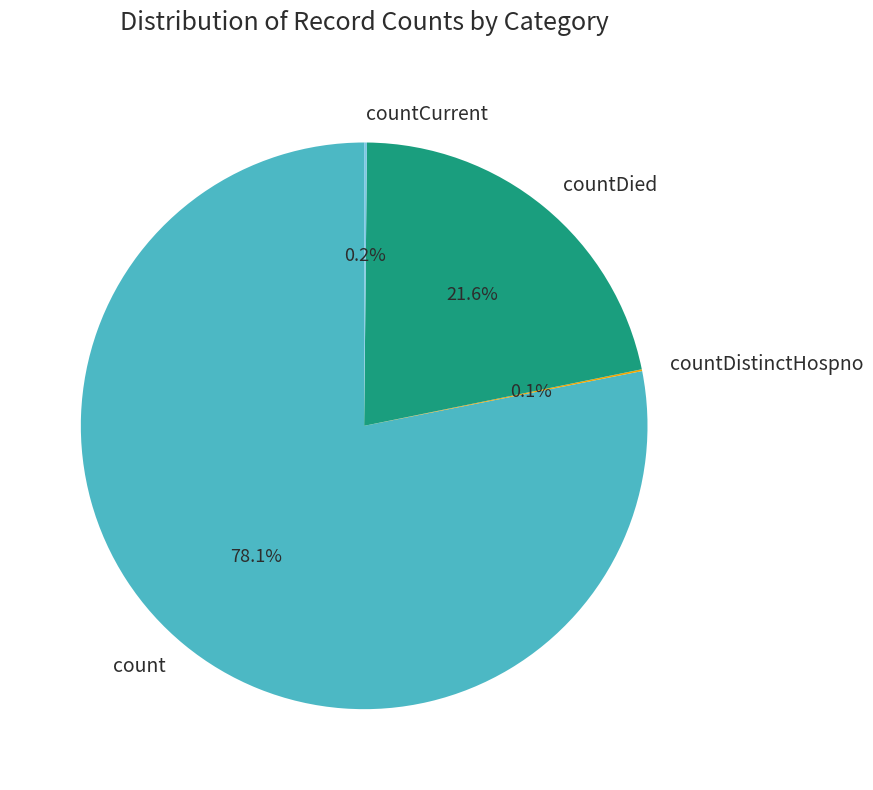

To the nearest percent, what is the difference between the largest and smallest slice percentages?

78%